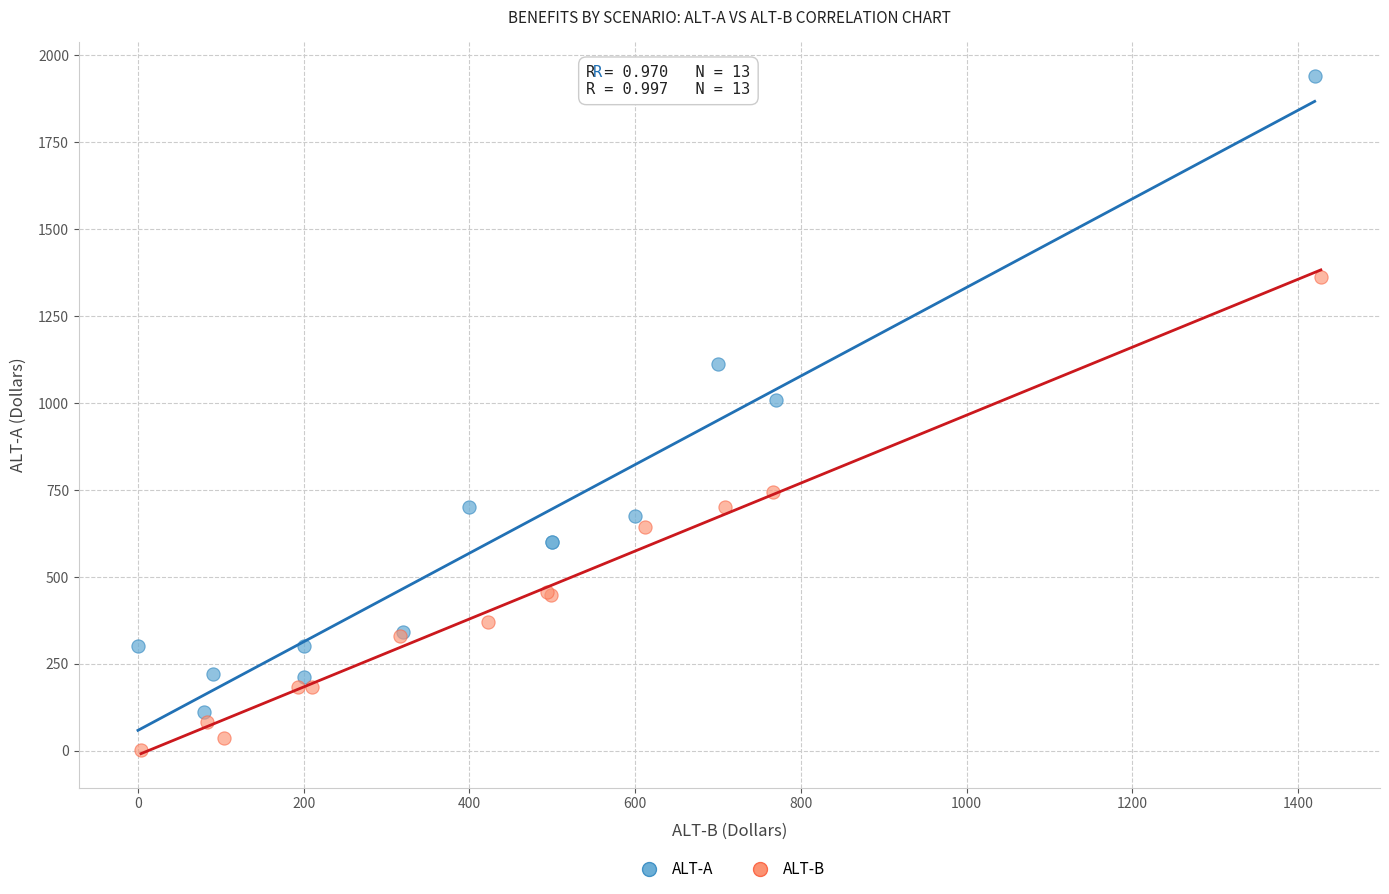

Which series reaches the minimum Y coordinate?

ALT-B